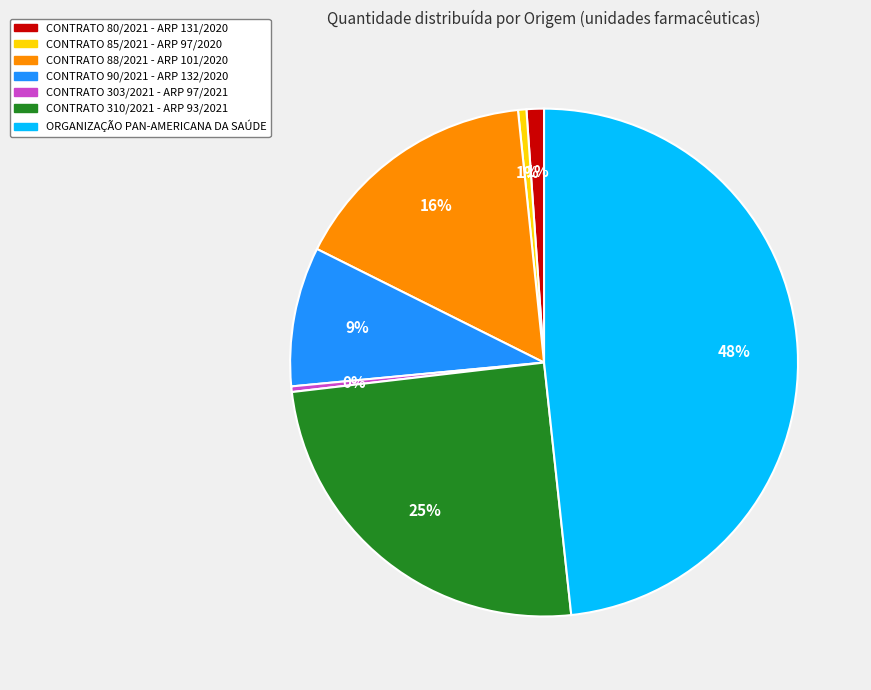

Which slice is the largest?

ORGANIZAÇÃO PAN-AMERICANA DA SAÚDE